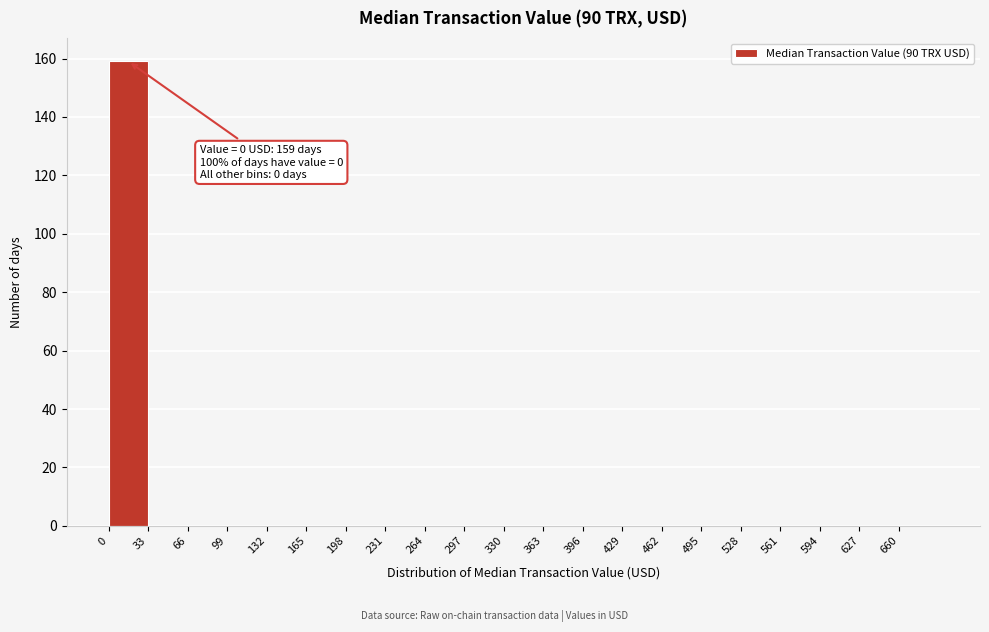

Over which range of the x-axis is the bar tallest?

0 to 33